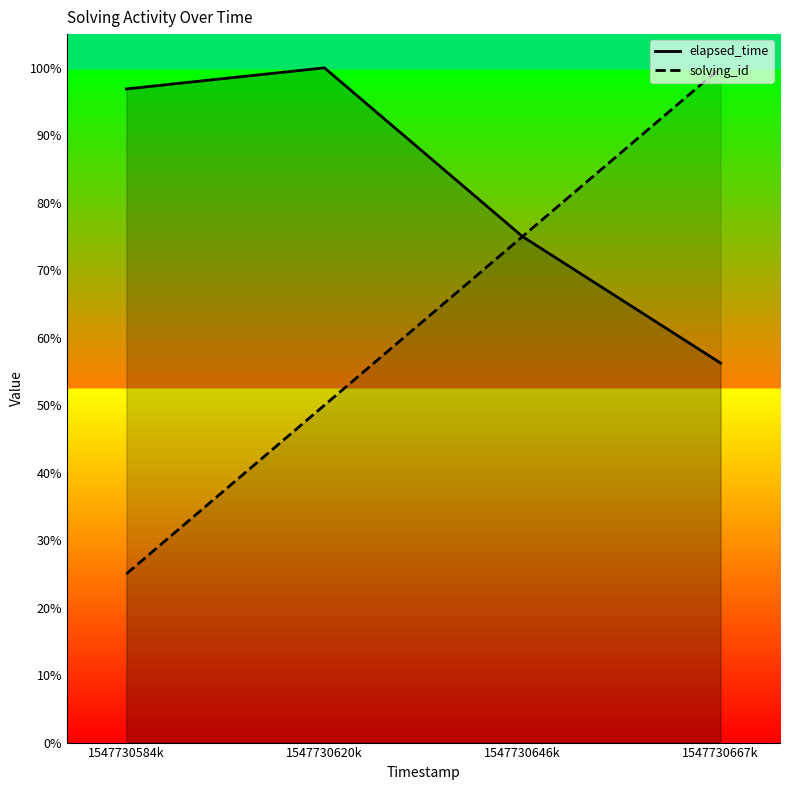

What is the difference between the highest and lowest values at 1547730667301?

43.8